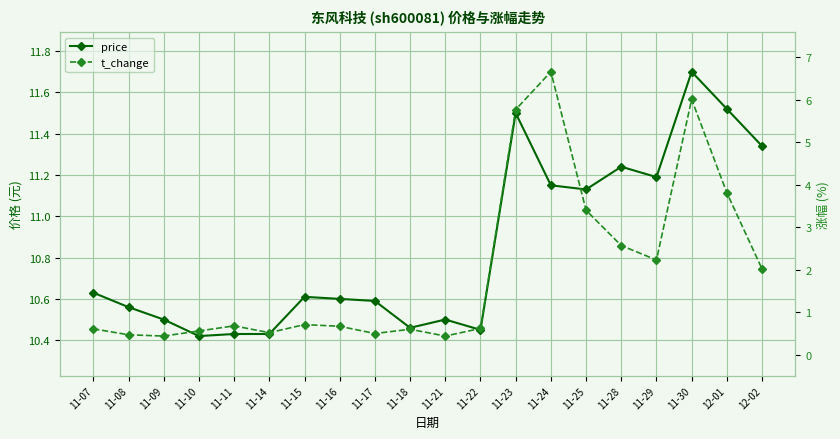

True or false: price and t_change intersect in this chart.

False